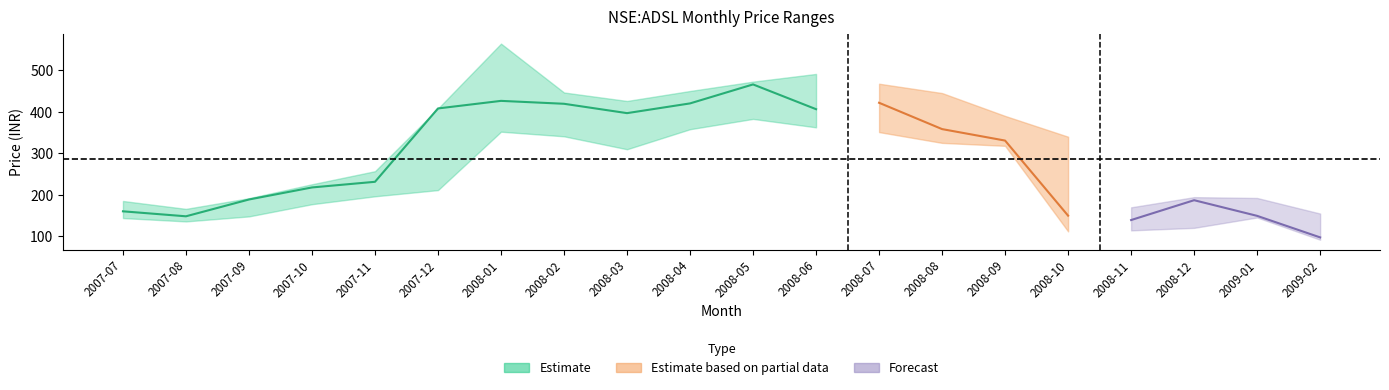

What is the highest value of the close series?

465.8